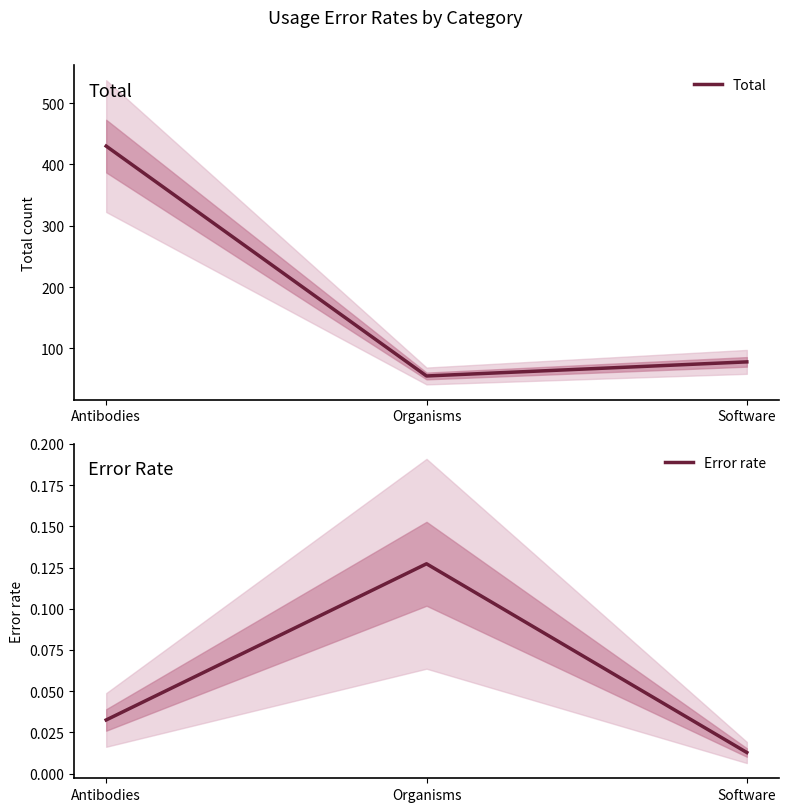

Reading right to left, transcribe all the data shown in this chart.

Total: Software=78.0	Organisms=55.0	Antibodies=430.0
Error rate: Software=0.0	Organisms=0.1	Antibodies=0.0